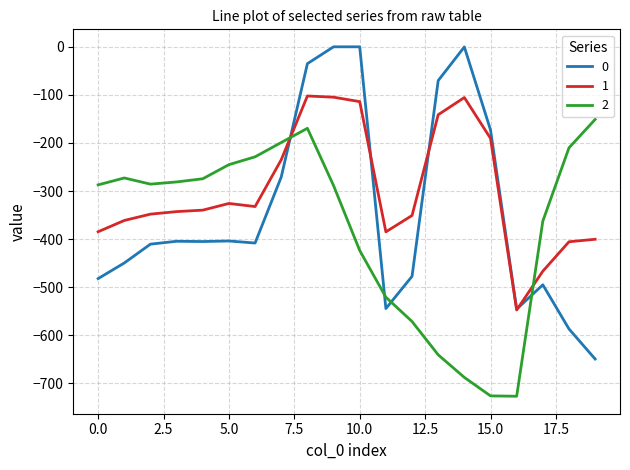

List the series in order of their overall mean, lowest first.

2, 0, 1